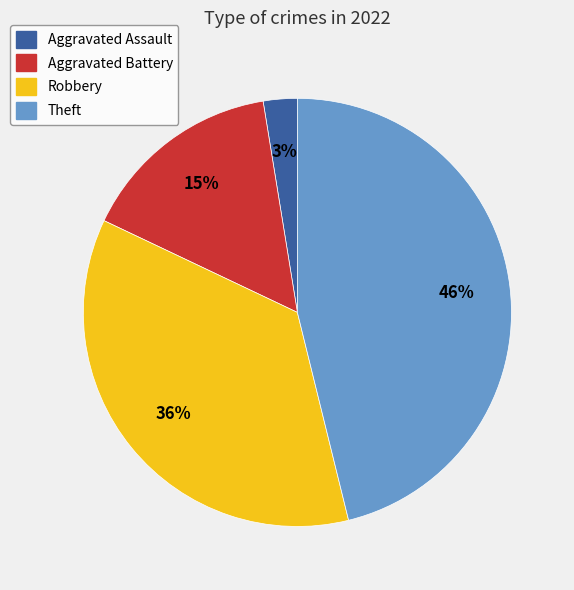

Do Aggravated Assault and Aggravated Battery together represent more than half of the pie?

No